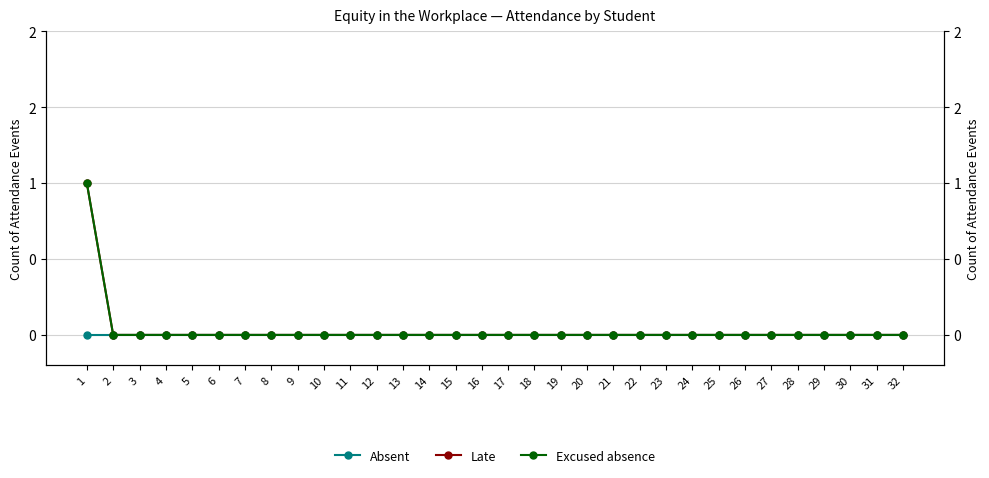

Which label corresponds to the smallest value in the chart?

1